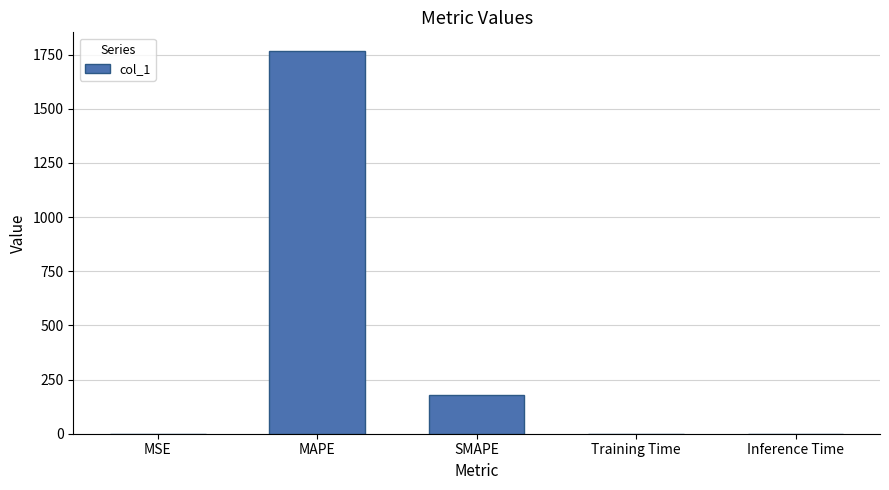

What is the difference between the values at MAPE and Training Time?

1763.9